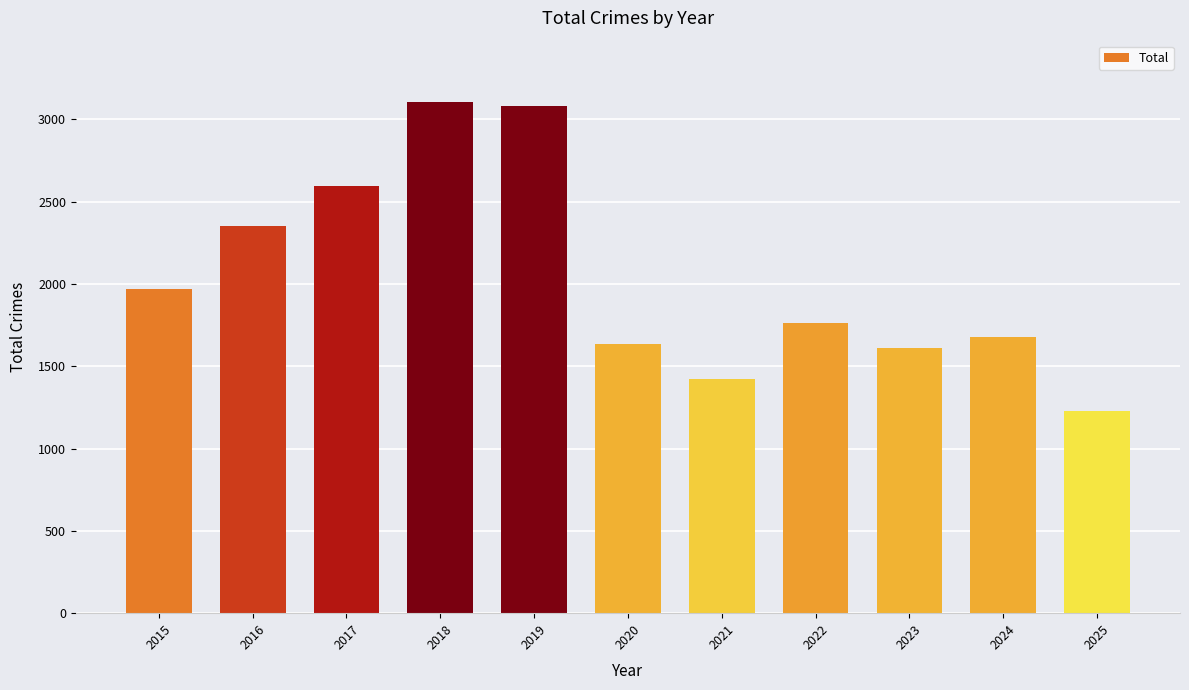

What is the smallest value displayed?

1228